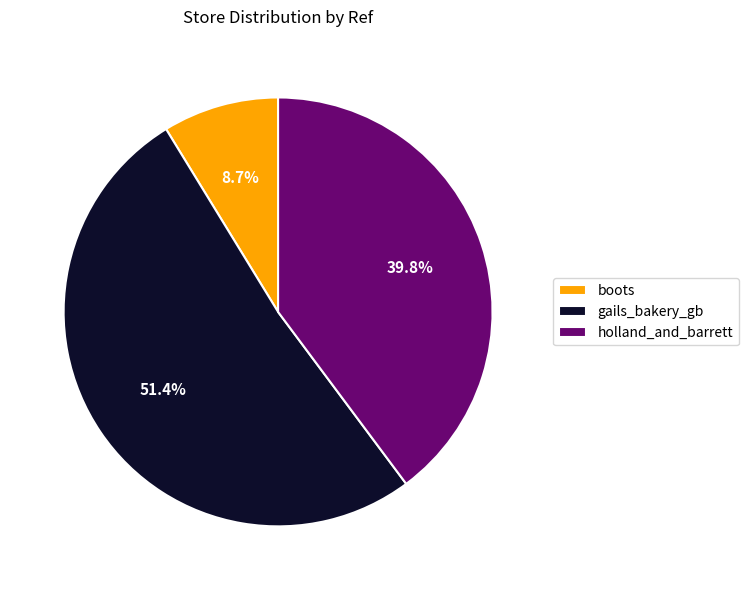

Which category has the smallest portion of the pie?

boots